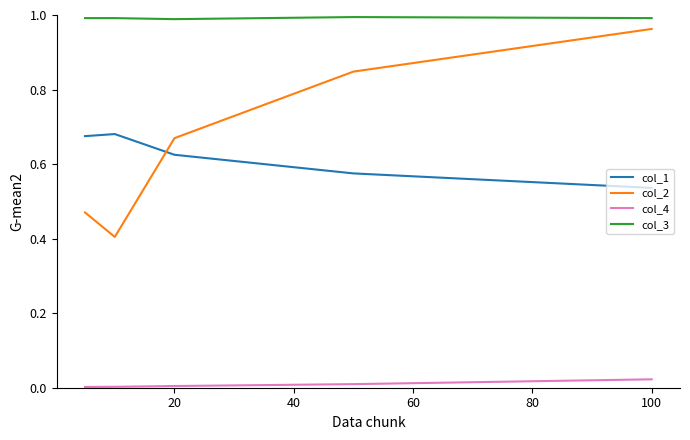

True or false: col_4 and col_3 intersect in this chart.

False